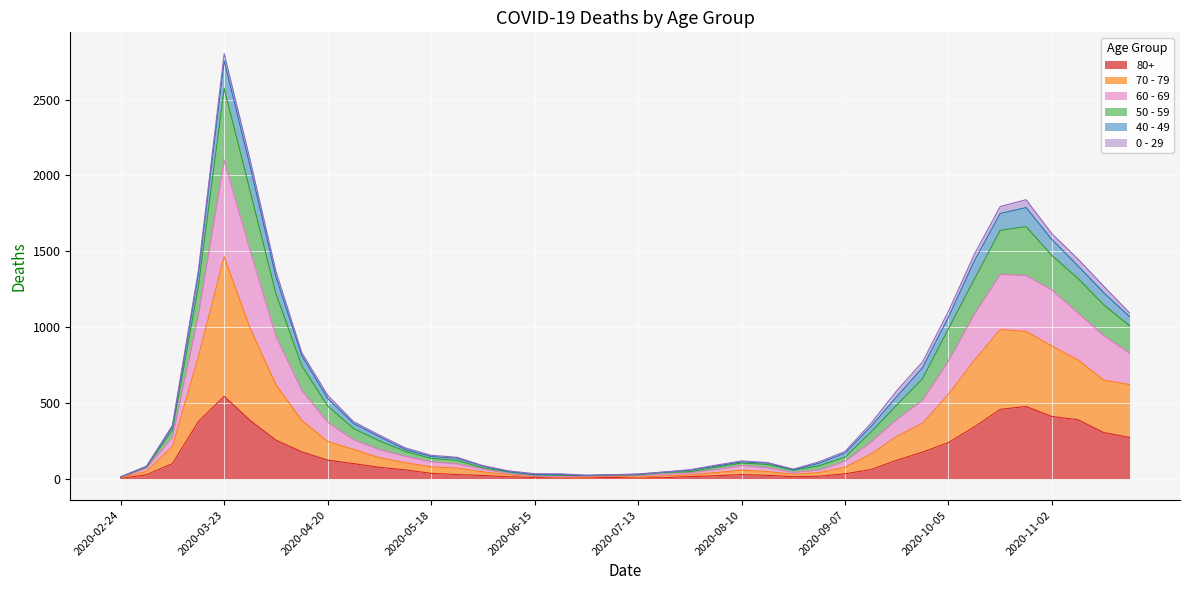

At which category is the sum across all series the highest?

2020-03-23